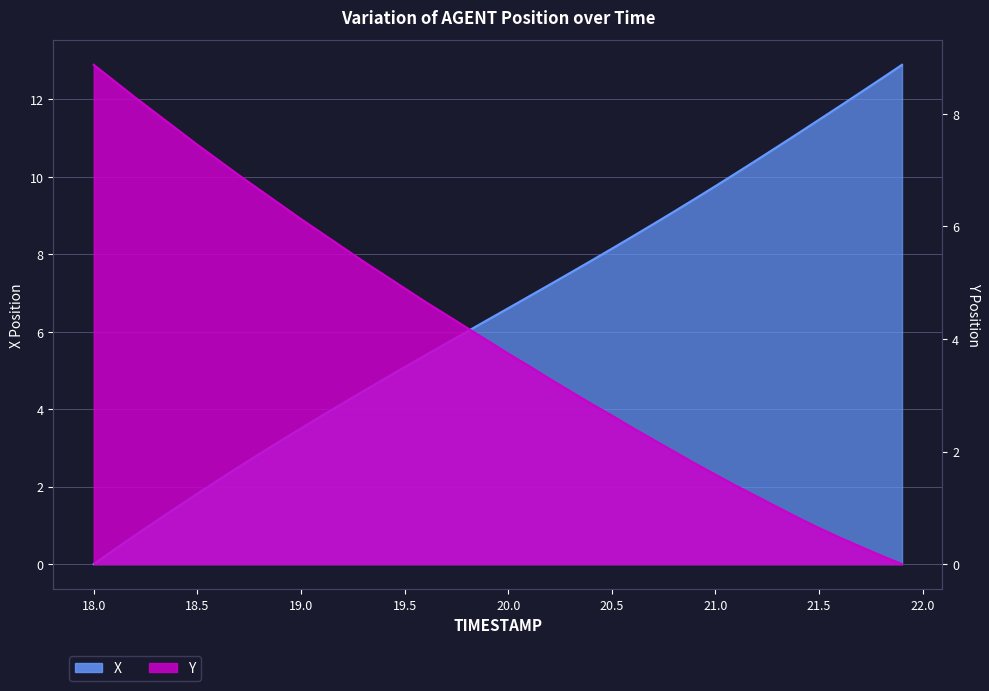

Is it true that Y equals 3.7 at 18.6?

False